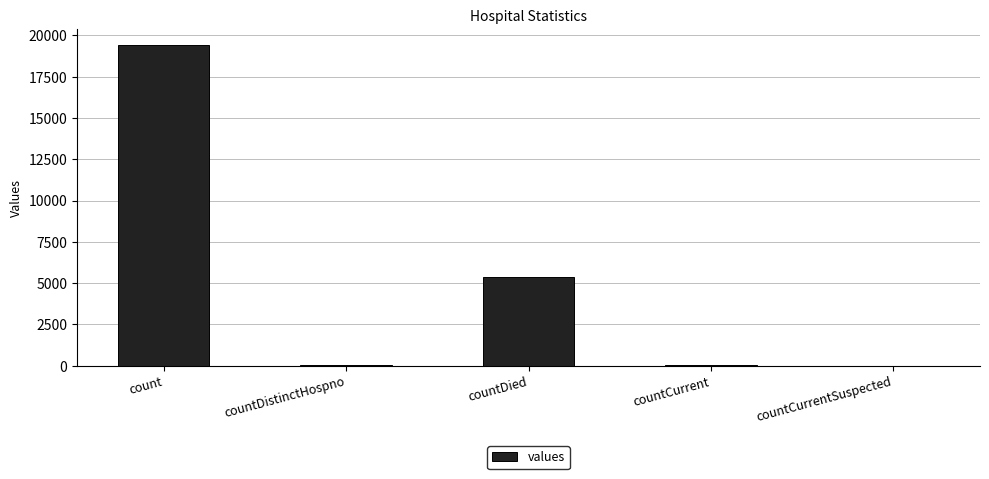

Which has a higher value, countCurrent or count?

count